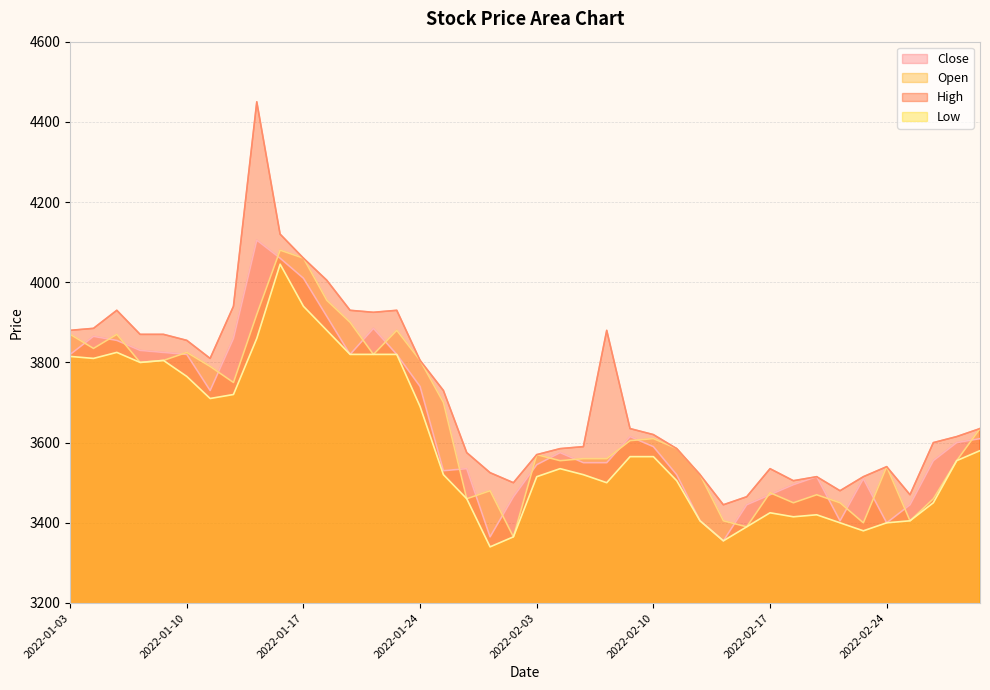

Between 2022-01-19 and 2022-01-05, which is larger?

2022-01-05